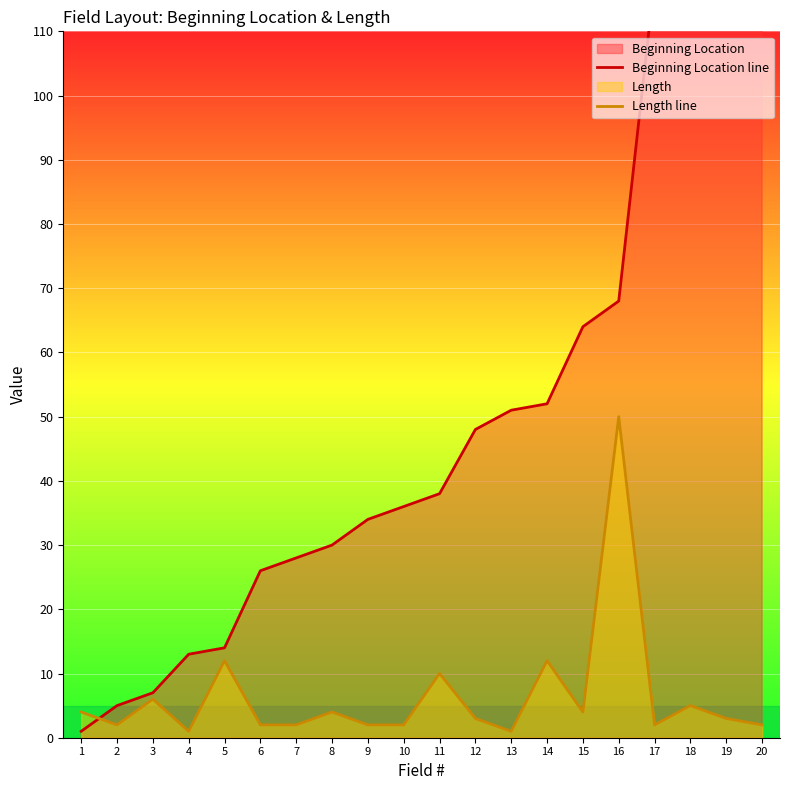

Rank the series at 15 from lowest to highest value.

Length line, Beginning Location line